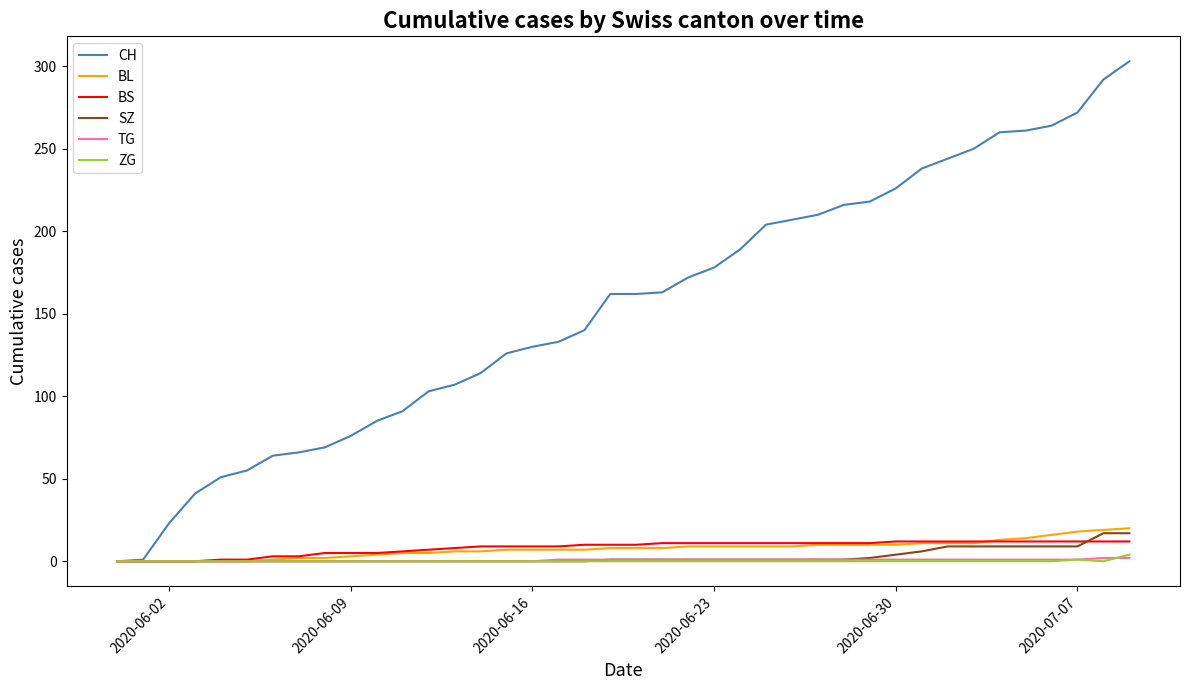

What is the maximum value shown in the chart?

303